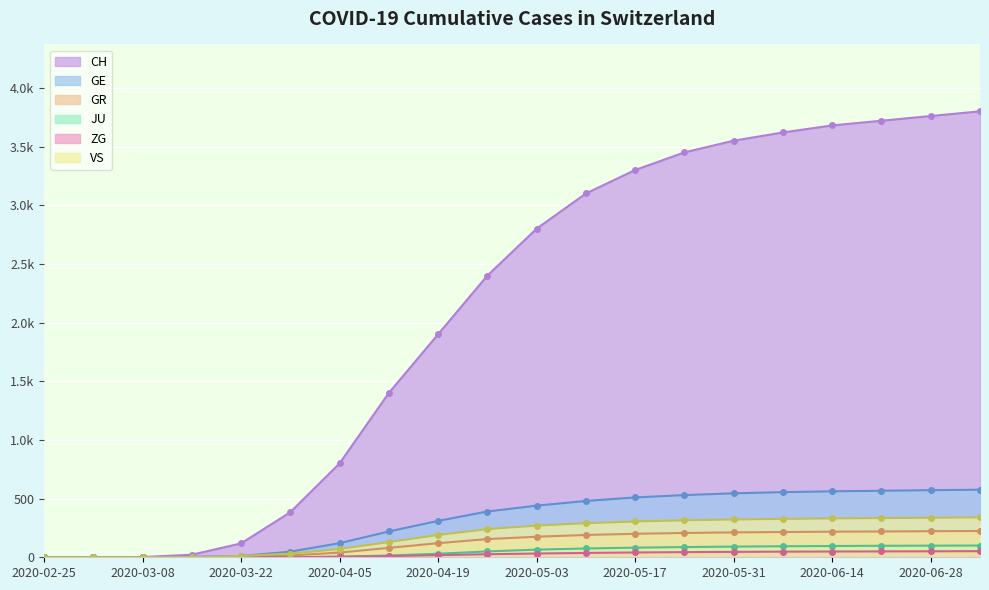

True or false: VS has more than 1 interior local peaks.

False